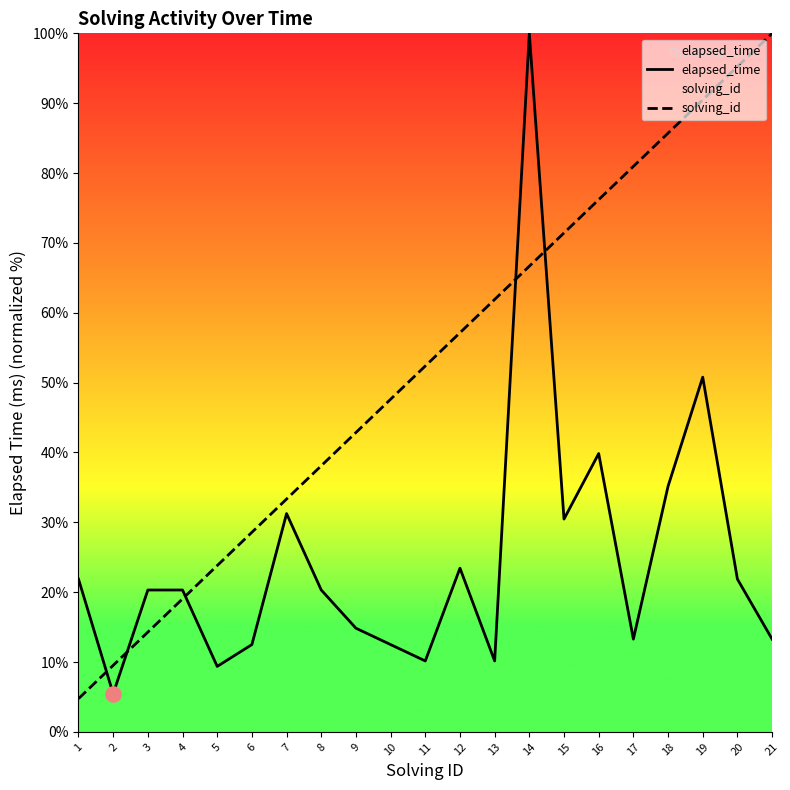

At how many categories does at least one series exceed 23?

17